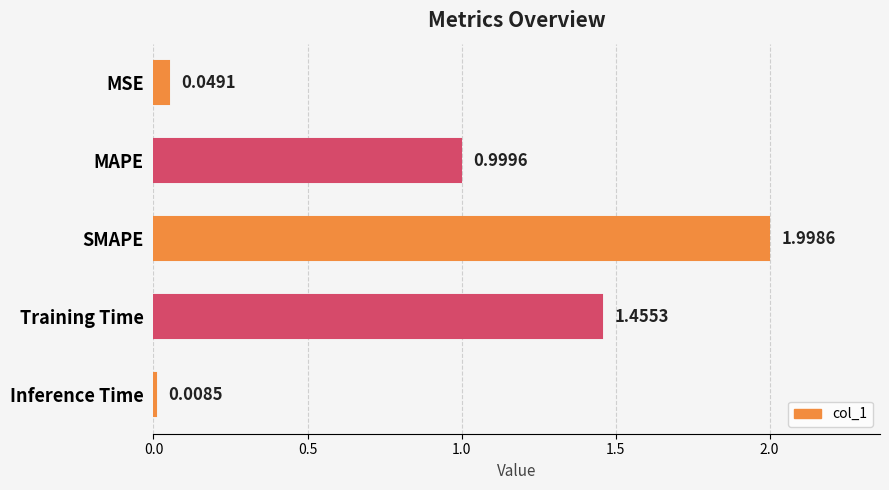

List the labels in order of value, largest first.

SMAPE, Training Time, MAPE, MSE, Inference Time